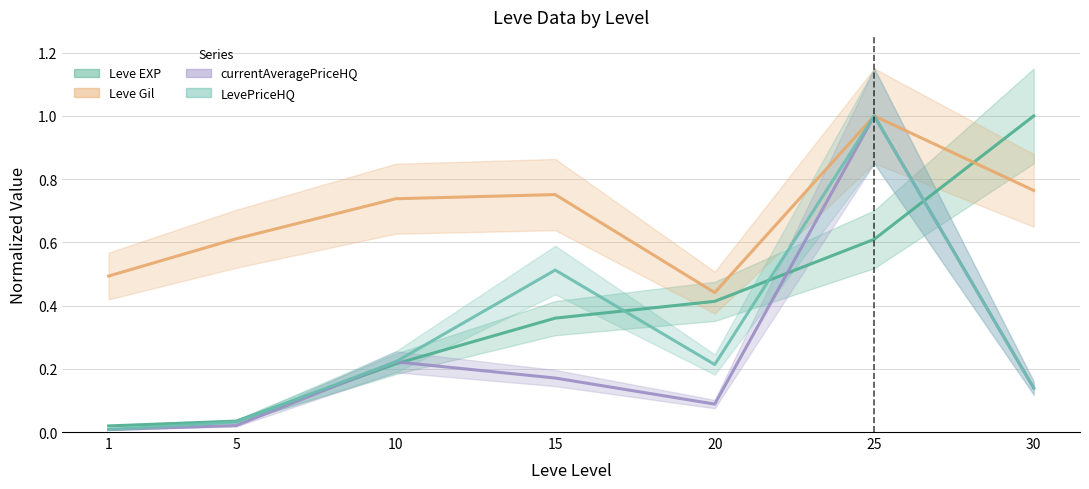

Which series has the largest total across all categories?

Leve Gil